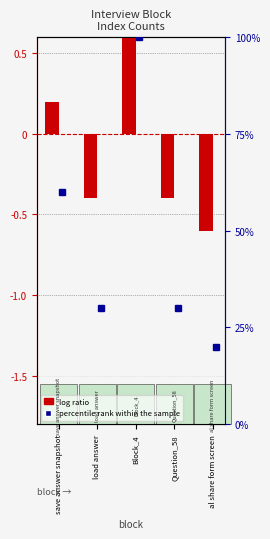

At which label is log ratio closest to 0?

save answer snapshot